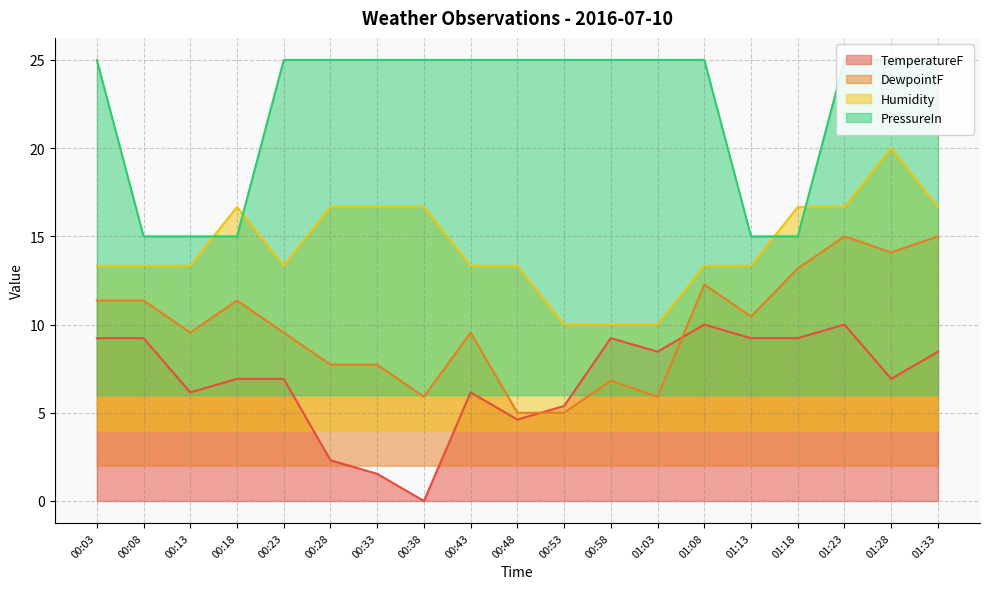

Reading left to right, transcribe all the data shown in this chart.

TemperatureF: 9.2	9.2	6.2	6.9	6.9	2.3	1.5	0.0	6.2	4.6	5.4	9.2	8.5	10.0	9.2	9.2	10.0	6.9	8.5
DewpointF: 11.4	11.4	9.5	11.4	9.5	7.7	7.7	5.9	9.5	5.0	5.0	6.8	5.9	12.3	10.5	13.2	15.0	14.1	15.0
Humidity: 13.3	13.3	13.3	16.7	13.3	16.7	16.7	16.7	13.3	13.3	10.0	10.0	10.0	13.3	13.3	16.7	16.7	20.0	16.7
PressureIn: 25.0	15.0	15.0	15.0	25.0	25.0	25.0	25.0	25.0	25.0	25.0	25.0	25.0	25.0	15.0	15.0	25.0	25.0	25.0